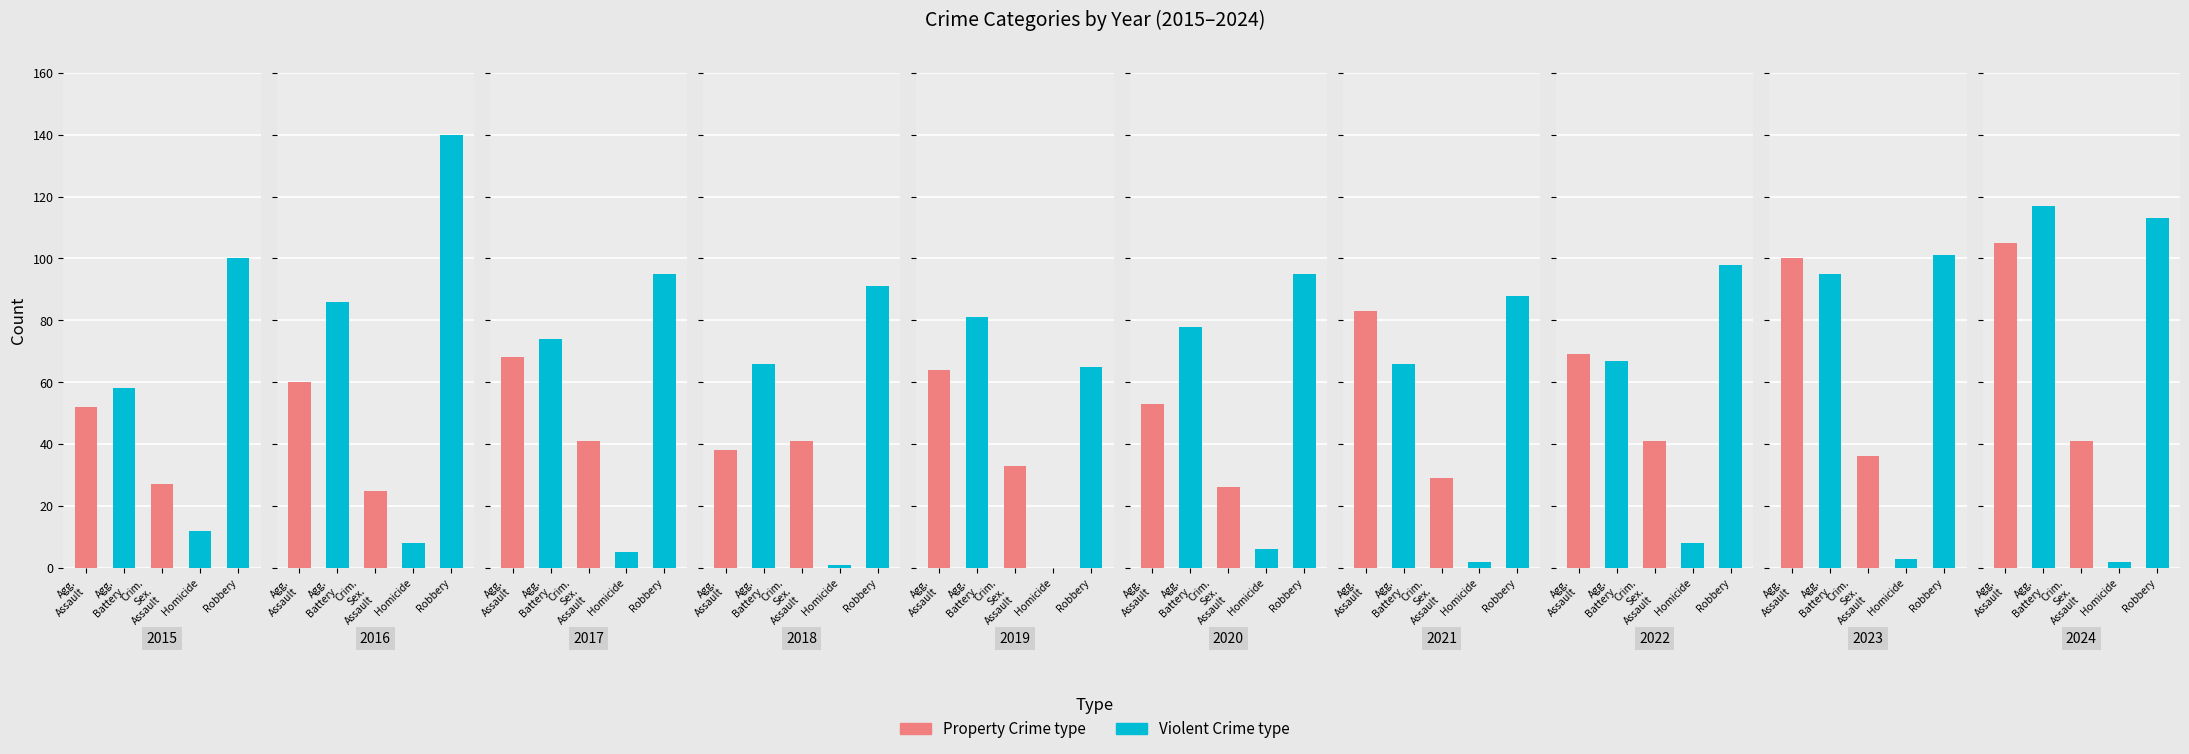

How many values in the Aggravated Assault series are below 68?

5